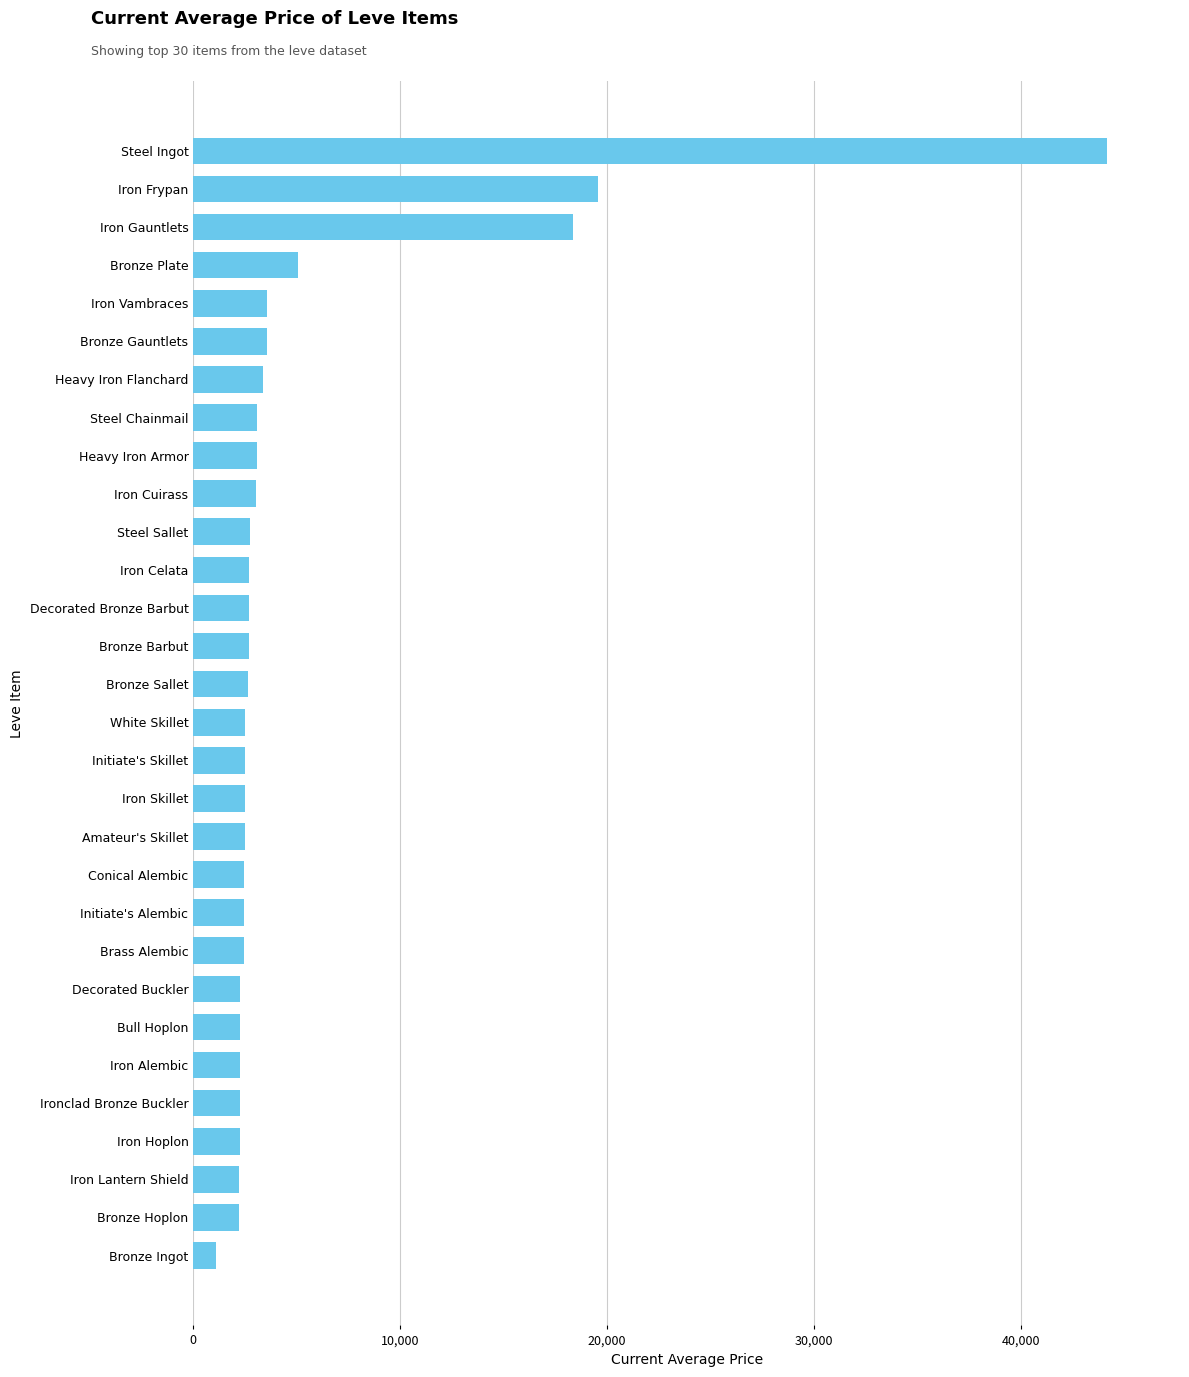

Is it true that the value at Heavy Iron Flanchard is 1159.7?

False